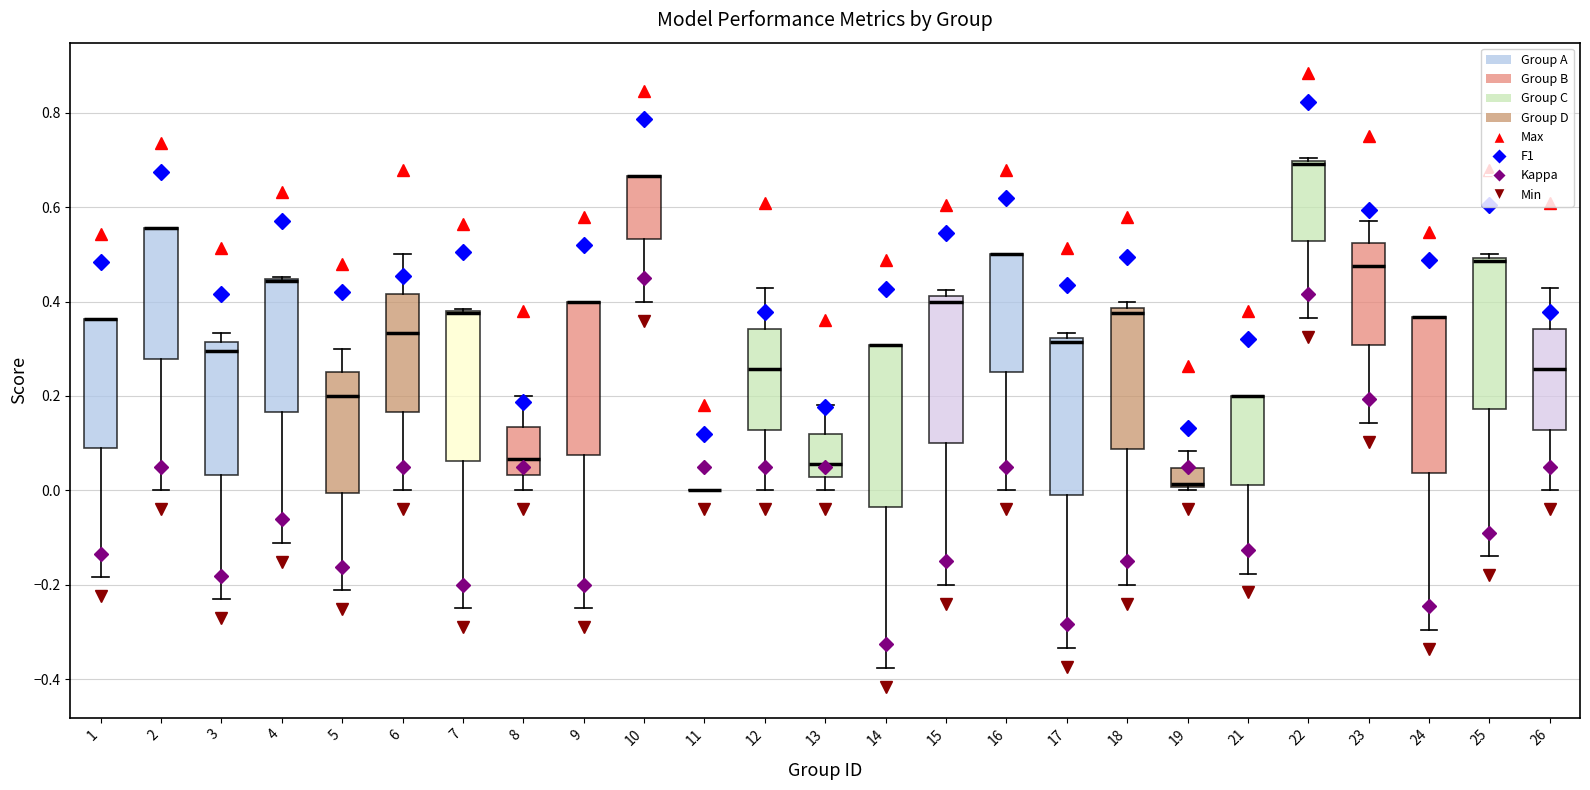

Reading left to right, read every box against the y-axis: the position of its median line, the range the box covers, and the ends of its whiskers. The values are not printed on the chart, so give them approximately, as read against the axis.

1: median 0.36 (drawn on the box's upper edge), box 0.08 to 0.36, whiskers -0.18 to 0.36
2: median 0.56 (drawn on the box's upper edge), box 0.28 to 0.56, whiskers 0.00 to 0.56
3: median 0.30, box 0.04 to 0.32, whiskers -0.24 to 0.34
4: median 0.44 (drawn on the box's upper edge), box 0.16 to 0.44, whiskers -0.12 to 0.46
5: median 0.20, box 0.00 to 0.26, whiskers -0.22 to 0.30
6: median 0.34, box 0.16 to 0.42, whiskers 0.00 to 0.50
7: median 0.38 (drawn on the box's upper edge), box 0.06 to 0.38, whiskers -0.24 to 0.38
8: median 0.06, box 0.04 to 0.14, whiskers 0.00 to 0.20
9: median 0.40 (drawn on the box's upper edge), box 0.08 to 0.40, whiskers -0.24 to 0.40
10: median 0.66 (drawn on the box's upper edge), box 0.54 to 0.66, whiskers 0.40 to 0.66
11: box collapsed to a line at 0.00, whiskers 0.00 to 0.00
12: median 0.26, box 0.12 to 0.34, whiskers 0.00 to 0.42
13: median 0.06, box 0.02 to 0.12, whiskers 0.00 to 0.18
14: median 0.30 (drawn on the box's upper edge), box -0.04 to 0.30, whiskers -0.38 to 0.30
15: median 0.40, box 0.10 to 0.42, whiskers -0.20 to 0.42 (just above the box's upper edge)
16: median 0.50 (drawn on the box's upper edge), box 0.26 to 0.50, whiskers 0.00 to 0.50
17: median 0.32 (just below the box's upper edge), box 0.00 to 0.32, whiskers -0.34 to 0.34
18: median 0.38 (just below the box's upper edge), box 0.08 to 0.38, whiskers -0.20 to 0.40
19: median 0.02, box 0.00 to 0.04, whiskers 0.00 (just below the box's lower edge) to 0.08
21: median 0.20 (drawn on the box's upper edge), box 0.02 to 0.20, whiskers -0.18 to 0.20
22: median 0.70, box 0.52 to 0.70, whiskers 0.36 to 0.70
23: median 0.48, box 0.30 to 0.52, whiskers 0.14 to 0.58
24: median 0.36 (drawn on the box's upper edge), box 0.04 to 0.36, whiskers -0.30 to 0.36
25: median 0.48, box 0.18 to 0.50, whiskers -0.14 to 0.50 (just above the box's upper edge)
26: median 0.26, box 0.12 to 0.34, whiskers 0.00 to 0.42